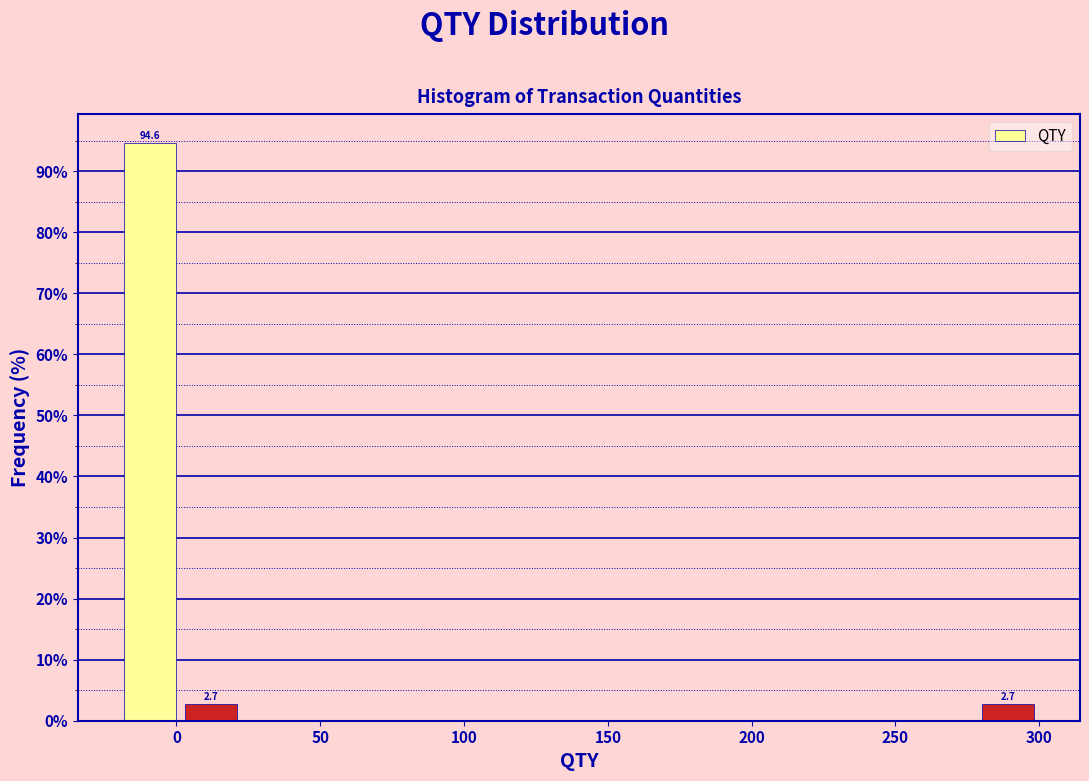

Which range on the x-axis has the tallest bar?

-20 to 0